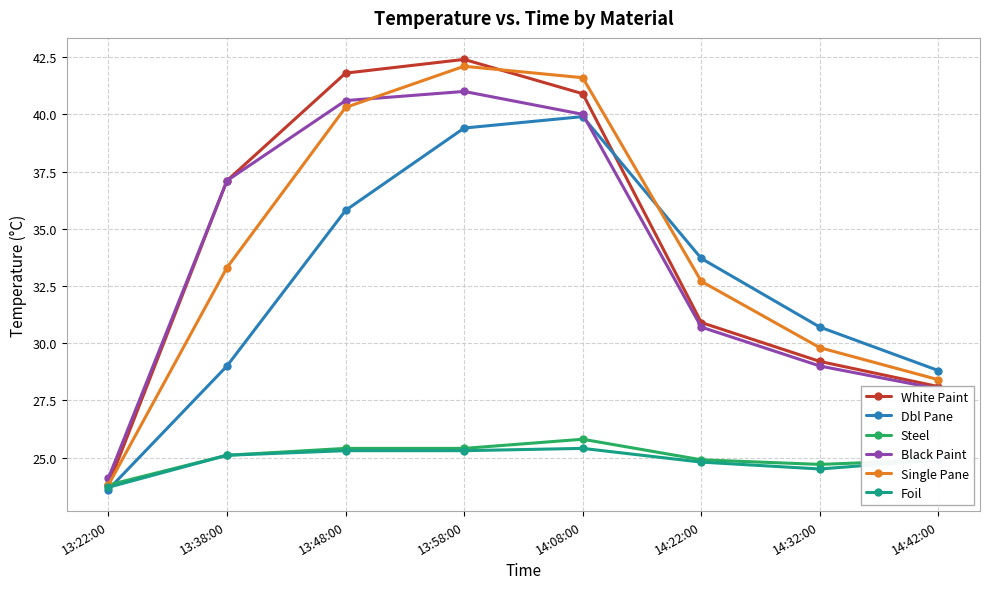

True or false: Black Paint and Single Pane intersect in this chart.

True